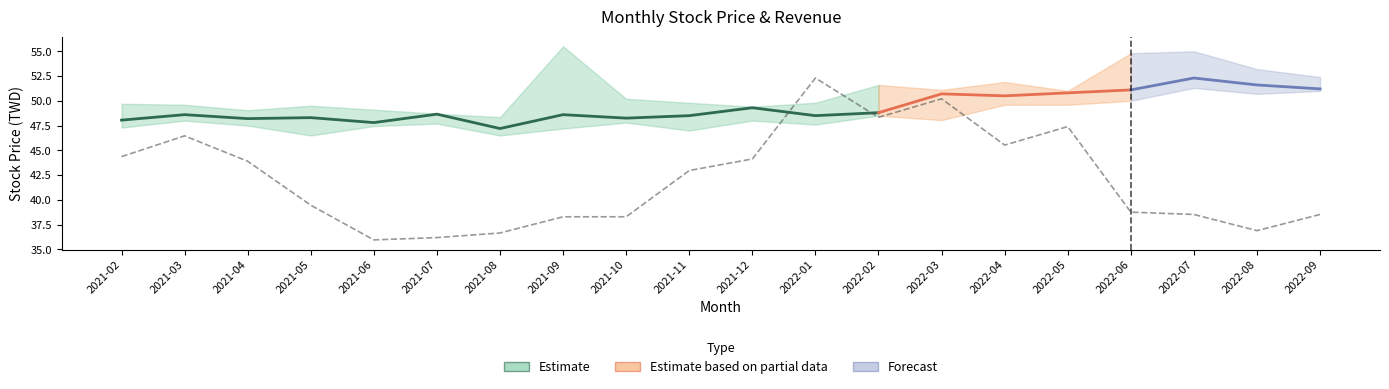

At which category does close reach its first local peak?

2021-03